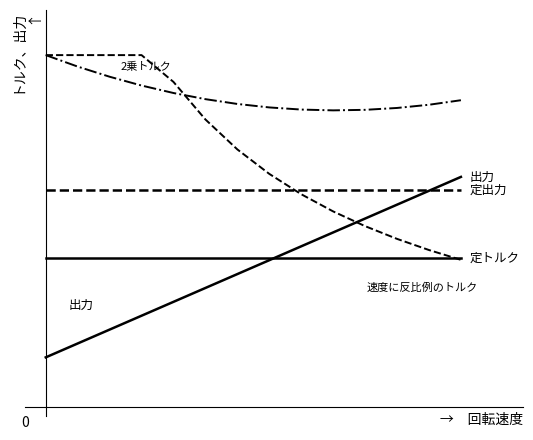

Is this an area chart (filled region under the line)?

No